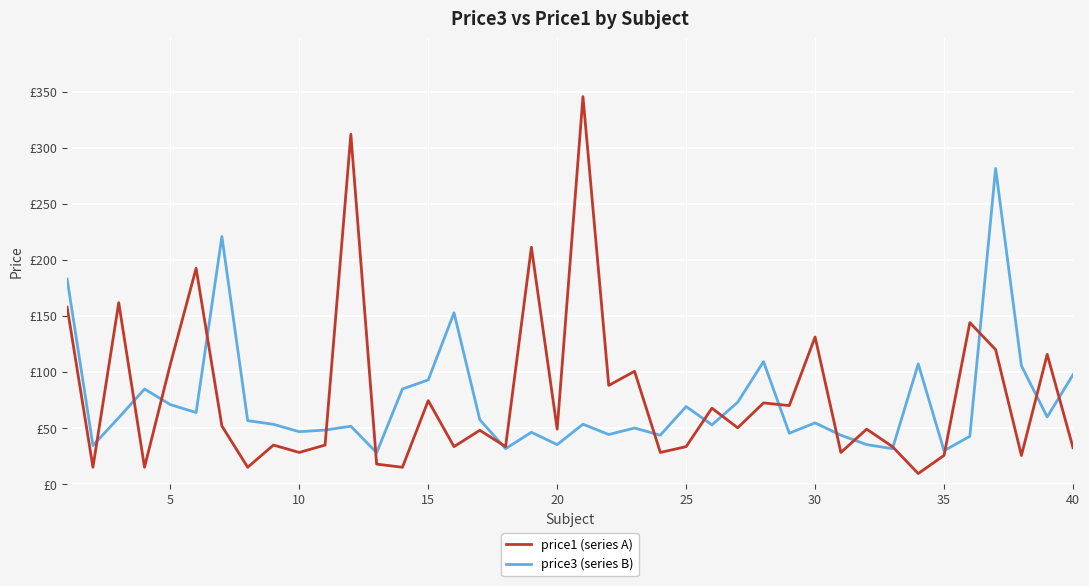

After their last crossing, which series has the higher values: price3 (series B) or price1 (series A)?

price3 (series B)